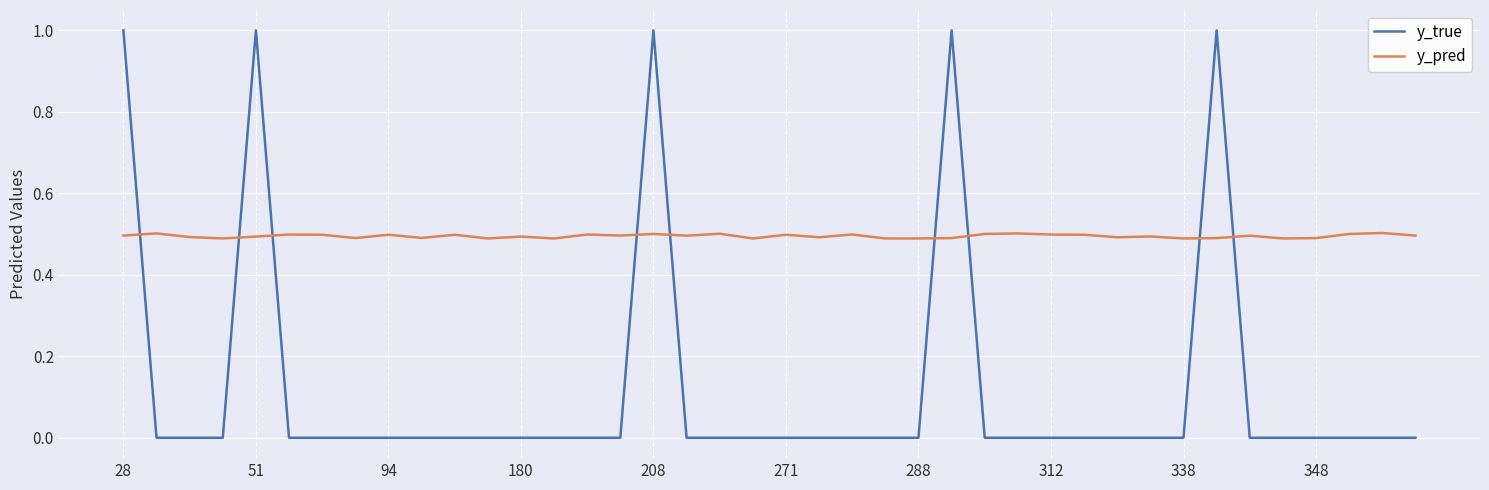

List the series in order of their peak value, lowest first.

y_pred, y_true